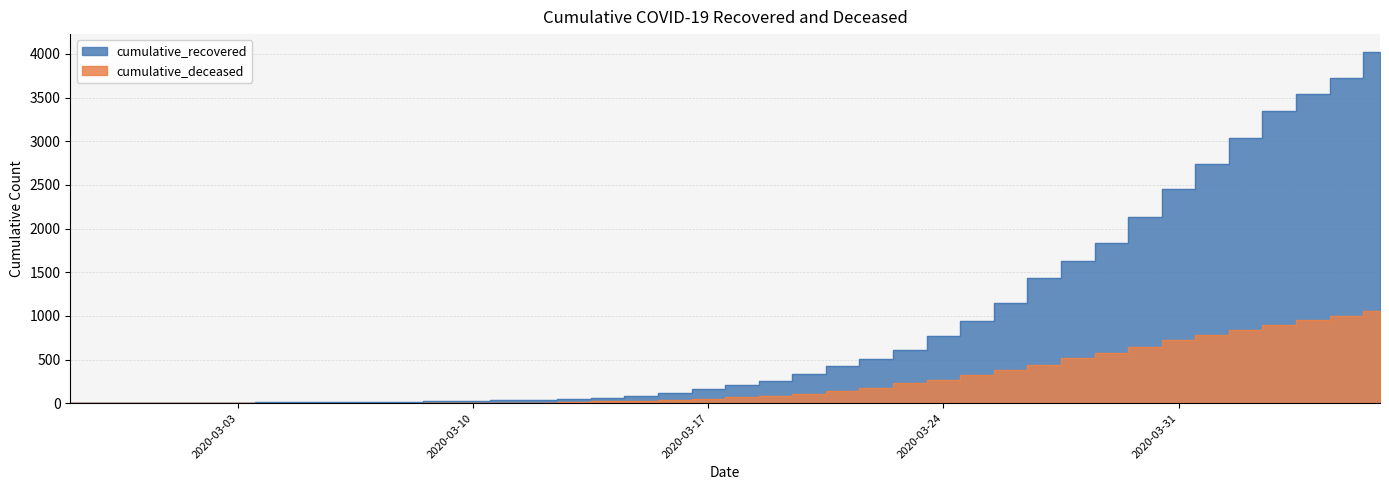

List the series in order of their peak value, highest first.

cumulative_recovered, cumulative_deceased